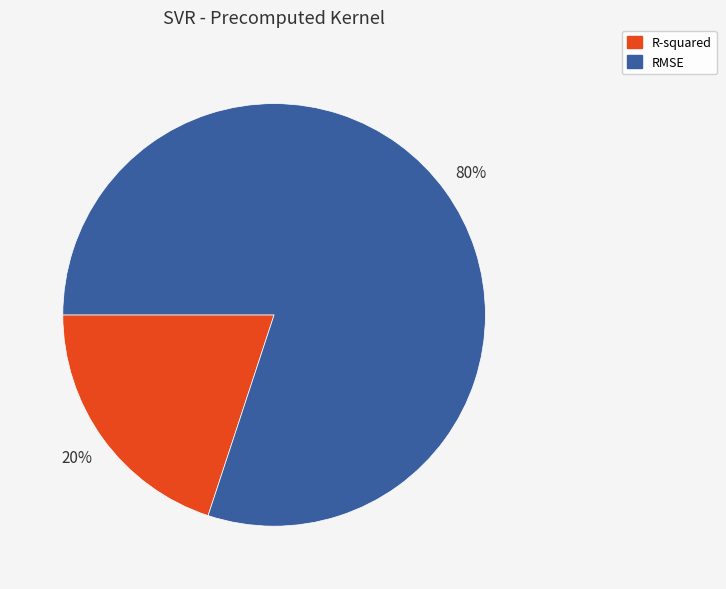

How many slices are in this pie chart?

2